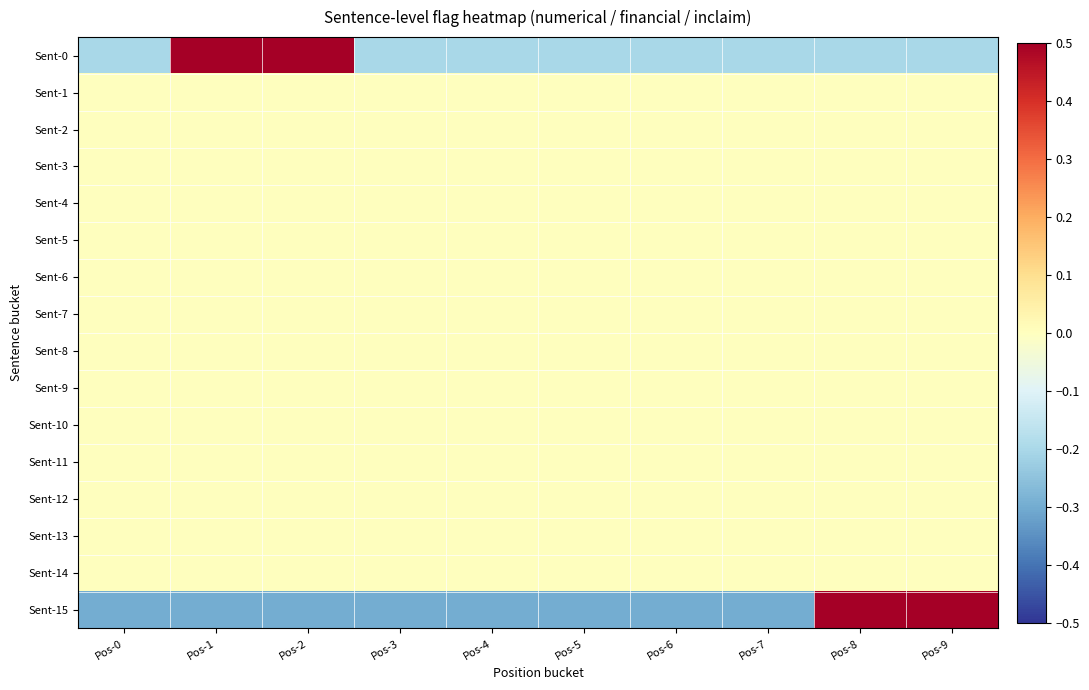

Reading left to right, transcribe all the data shown in this chart.

Sent-0: Pos-0=-0.2	Pos-1=0.8	Pos-2=0.8	Pos-3=-0.2	Pos-4=-0.2	Pos-5=-0.2	Pos-6=-0.2	Pos-7=-0.2	Pos-8=-0.2	Pos-9=-0.2
Sent-1: Pos-0=0.0	Pos-1=0.0	Pos-2=0.0	Pos-3=0.0	Pos-4=0.0	Pos-5=0.0	Pos-6=0.0	Pos-7=0.0	Pos-8=0.0	Pos-9=0.0
Sent-2: Pos-0=0.0	Pos-1=0.0	Pos-2=0.0	Pos-3=0.0	Pos-4=0.0	Pos-5=0.0	Pos-6=0.0	Pos-7=0.0	Pos-8=0.0	Pos-9=0.0
Sent-3: Pos-0=0.0	Pos-1=0.0	Pos-2=0.0	Pos-3=0.0	Pos-4=0.0	Pos-5=0.0	Pos-6=0.0	Pos-7=0.0	Pos-8=0.0	Pos-9=0.0
Sent-4: Pos-0=0.0	Pos-1=0.0	Pos-2=0.0	Pos-3=0.0	Pos-4=0.0	Pos-5=0.0	Pos-6=0.0	Pos-7=0.0	Pos-8=0.0	Pos-9=0.0
Sent-5: Pos-0=0.0	Pos-1=0.0	Pos-2=0.0	Pos-3=0.0	Pos-4=0.0	Pos-5=0.0	Pos-6=0.0	Pos-7=0.0	Pos-8=0.0	Pos-9=0.0
Sent-6: Pos-0=0.0	Pos-1=0.0	Pos-2=0.0	Pos-3=0.0	Pos-4=0.0	Pos-5=0.0	Pos-6=0.0	Pos-7=0.0	Pos-8=0.0	Pos-9=0.0
Sent-7: Pos-0=0.0	Pos-1=0.0	Pos-2=0.0	Pos-3=0.0	Pos-4=0.0	Pos-5=0.0	Pos-6=0.0	Pos-7=0.0	Pos-8=0.0	Pos-9=0.0
Sent-8: Pos-0=0.0	Pos-1=0.0	Pos-2=0.0	Pos-3=0.0	Pos-4=0.0	Pos-5=0.0	Pos-6=0.0	Pos-7=0.0	Pos-8=0.0	Pos-9=0.0
Sent-9: Pos-0=0.0	Pos-1=0.0	Pos-2=0.0	Pos-3=0.0	Pos-4=0.0	Pos-5=0.0	Pos-6=0.0	Pos-7=0.0	Pos-8=0.0	Pos-9=0.0
Sent-10: Pos-0=0.0	Pos-1=0.0	Pos-2=0.0	Pos-3=0.0	Pos-4=0.0	Pos-5=0.0	Pos-6=0.0	Pos-7=0.0	Pos-8=0.0	Pos-9=0.0
Sent-11: Pos-0=0.0	Pos-1=0.0	Pos-2=0.0	Pos-3=0.0	Pos-4=0.0	Pos-5=0.0	Pos-6=0.0	Pos-7=0.0	Pos-8=0.0	Pos-9=0.0
Sent-12: Pos-0=0.0	Pos-1=0.0	Pos-2=0.0	Pos-3=0.0	Pos-4=0.0	Pos-5=0.0	Pos-6=0.0	Pos-7=0.0	Pos-8=0.0	Pos-9=0.0
Sent-13: Pos-0=0.0	Pos-1=0.0	Pos-2=0.0	Pos-3=0.0	Pos-4=0.0	Pos-5=0.0	Pos-6=0.0	Pos-7=0.0	Pos-8=0.0	Pos-9=0.0
Sent-14: Pos-0=0.0	Pos-1=0.0	Pos-2=0.0	Pos-3=0.0	Pos-4=0.0	Pos-5=0.0	Pos-6=0.0	Pos-7=0.0	Pos-8=0.0	Pos-9=0.0
Sent-15: Pos-0=-0.3	Pos-1=-0.3	Pos-2=-0.3	Pos-3=-0.3	Pos-4=-0.3	Pos-5=-0.3	Pos-6=-0.3	Pos-7=-0.3	Pos-8=1.7	Pos-9=0.7